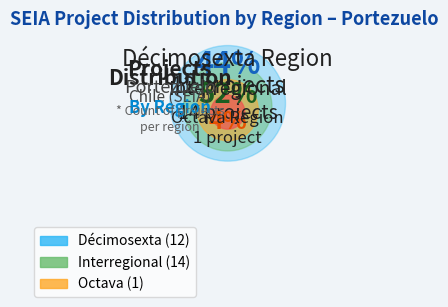

To the nearest percent, what portion does Décimosexta represent?

44%